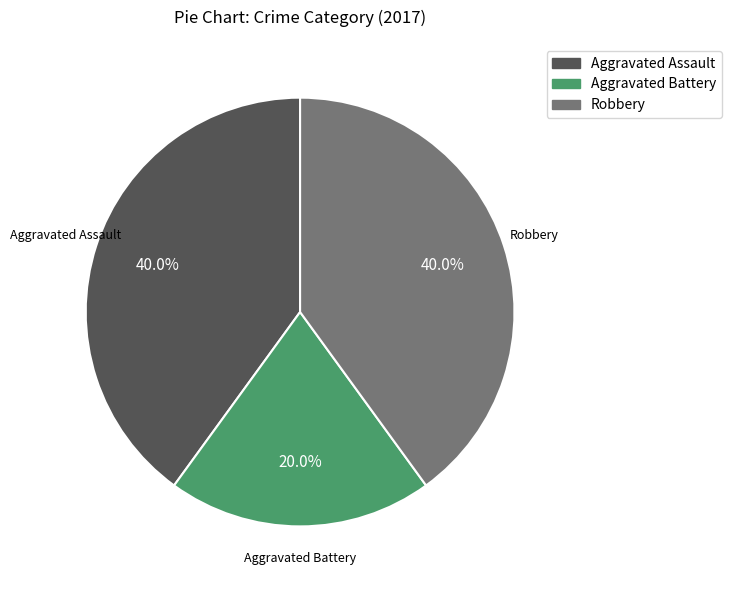

Is there a majority slice in this chart?

No